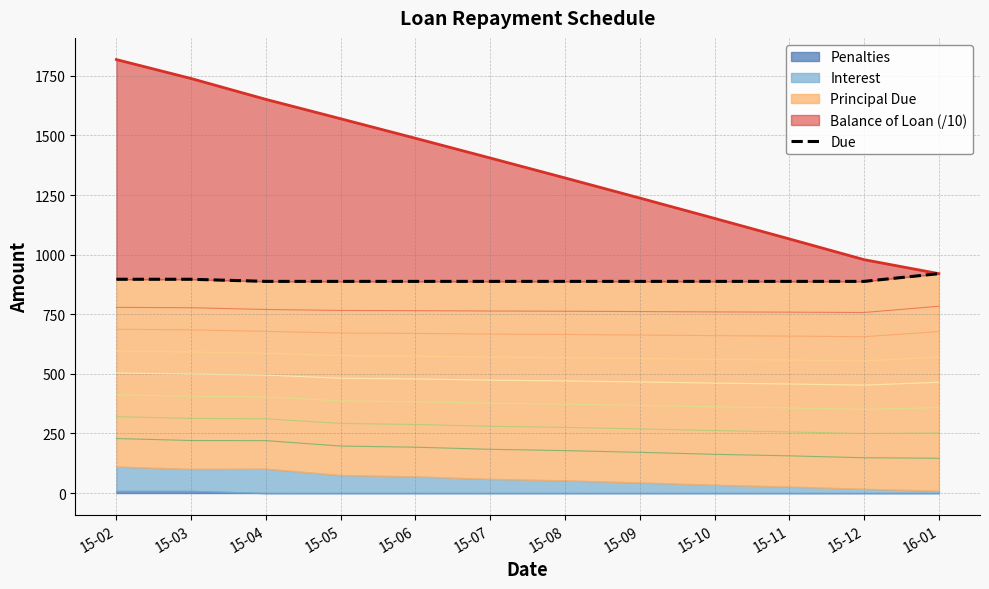

What value does the data have at 15-10?

887.7